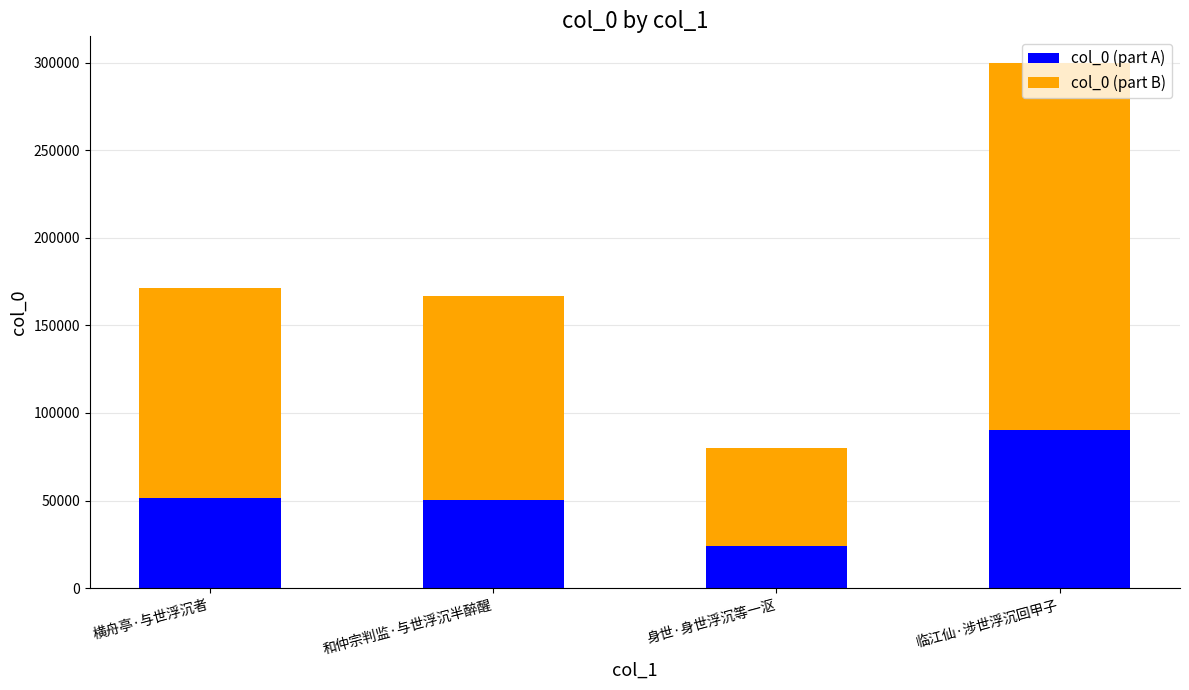

At which label does col_0 (part A) reach its minimum?

身世·身世浮沉等一沤